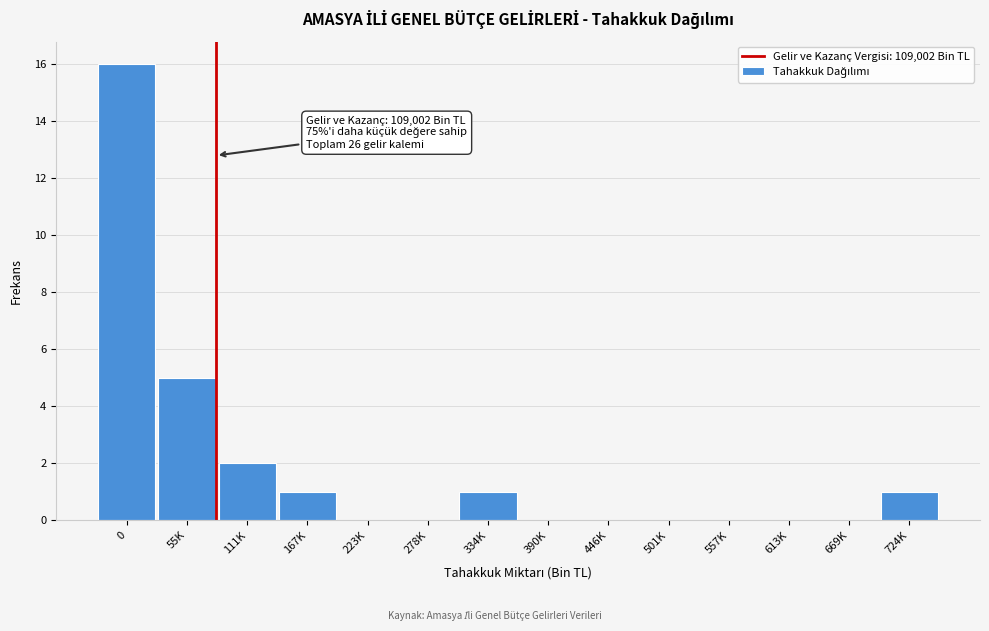

Reading left to right, transcribe all the data shown in this chart.

0=16	55K=5	111K=2	167K=1	223K=0	278K=0	334K=1	390K=0	446K=0	501K=0	557K=0	613K=0	669K=0	724K=1